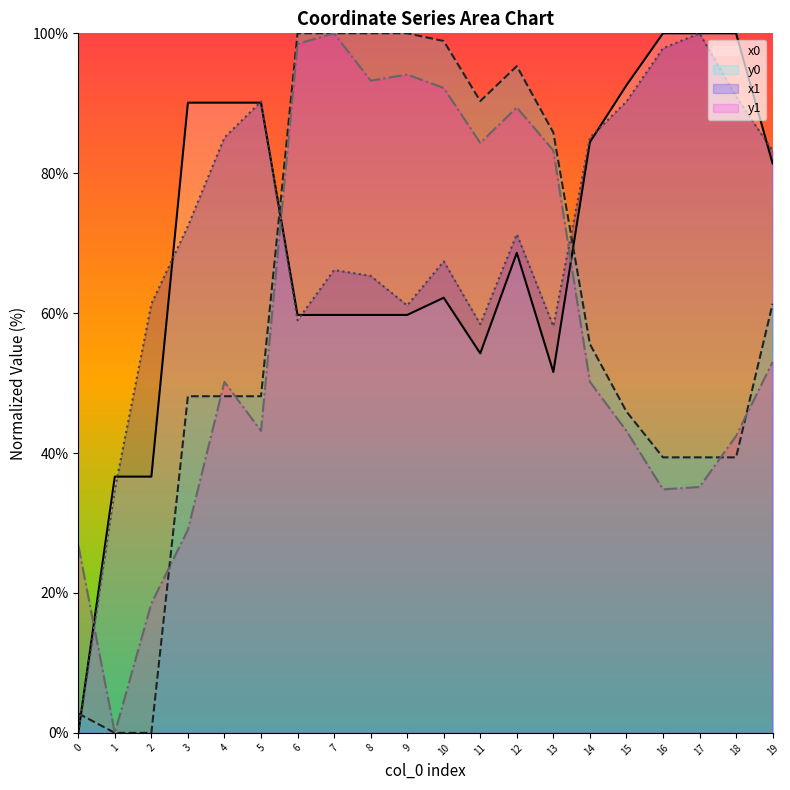

Is it true that x0 equals 155.5 at 4?

False